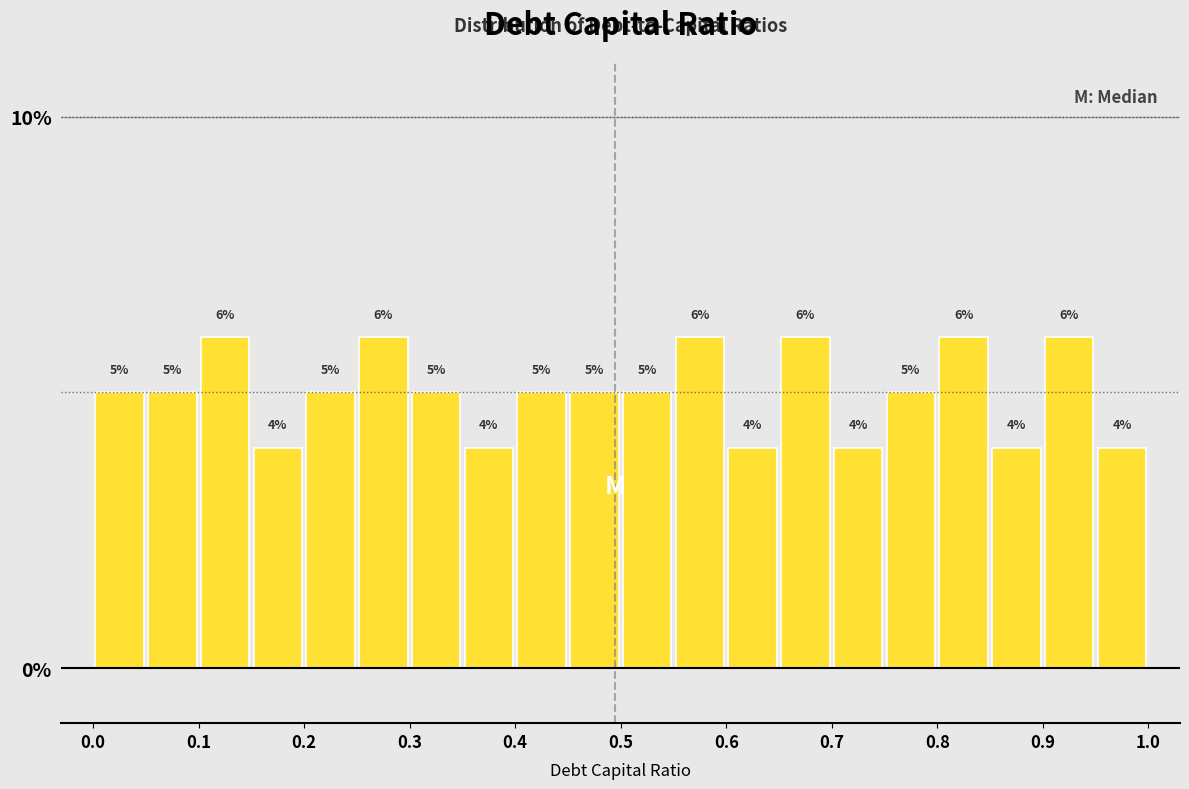

Reading left to right, transcribe this chart: for each bar, give the range it covers on the x-axis and its height.

0.00 to 0.05: 5
0.05 to 0.10: 5
0.10 to 0.15: 6
0.15 to 0.20: 4
0.20 to 0.25: 5
0.25 to 0.30: 6
0.30 to 0.35: 5
0.35 to 0.40: 4
0.40 to 0.45: 5
0.45 to 0.50: 5
0.50 to 0.55: 5
0.55 to 0.60: 6
0.60 to 0.65: 4
0.65 to 0.70: 6
0.70 to 0.75: 4
0.75 to 0.80: 5
0.80 to 0.85: 6
0.85 to 0.90: 4
0.90 to 0.95: 6
0.95 to 1.00: 4